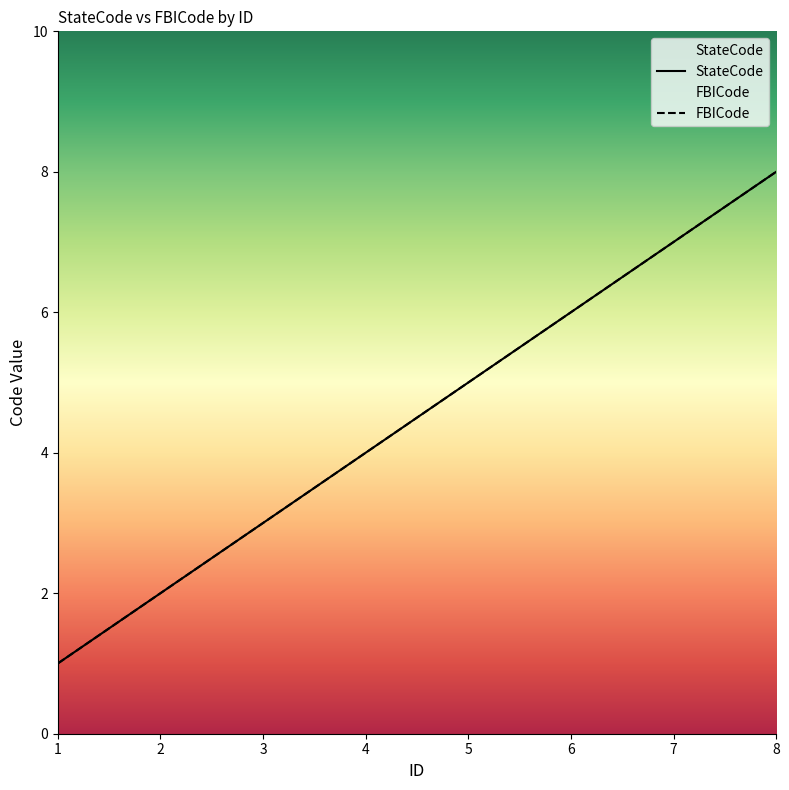

Reading left to right, transcribe all the data shown in this chart.

StateCode: 1	2	3	4	5	6	7	8
FBICode: 1	2	3	4	5	6	7	8